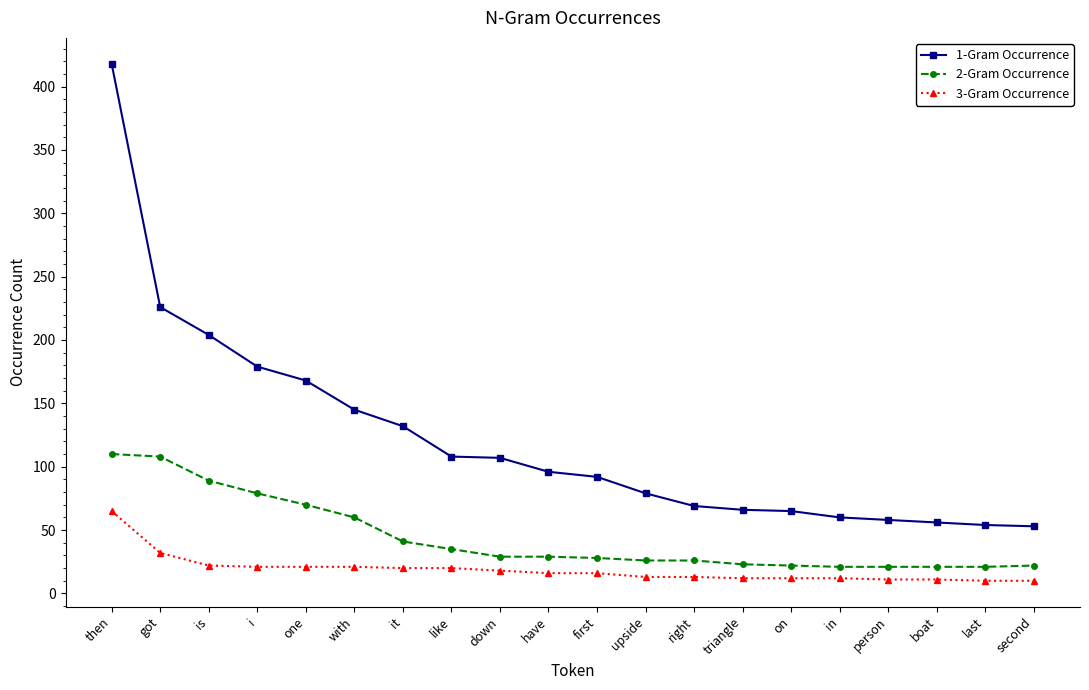

True or false: 3-Gram Occurrence has a value of 11 at got.

False